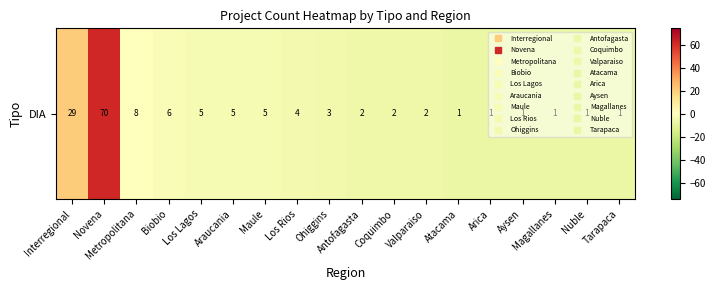

True or false: the data shows -0.1 at Metropolitana.

False